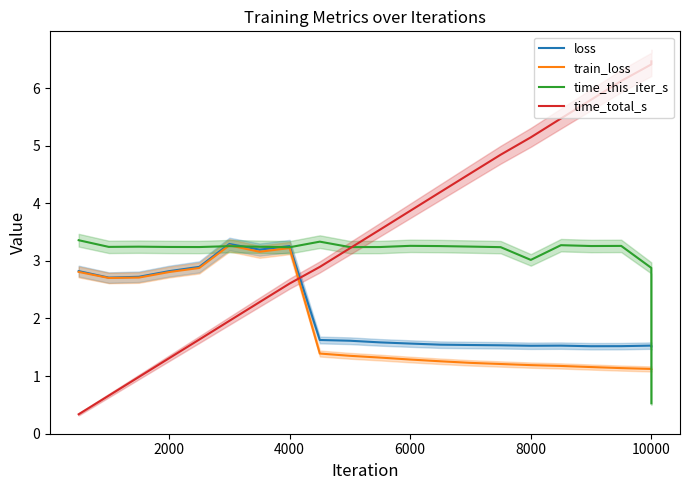

The value of loss at 4000 is 5.0. True or false?

False